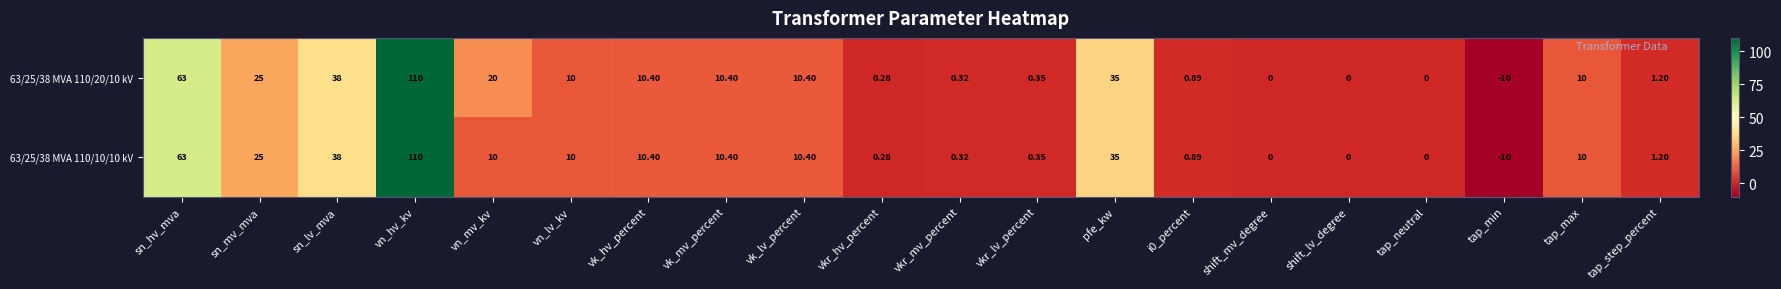

Is the value of 63/25/38 MVA 110/20/10 kV at vkr_mv_percent greater than the value of 63/25/38 MVA 110/10/10 kV at vk_mv_percent?

No